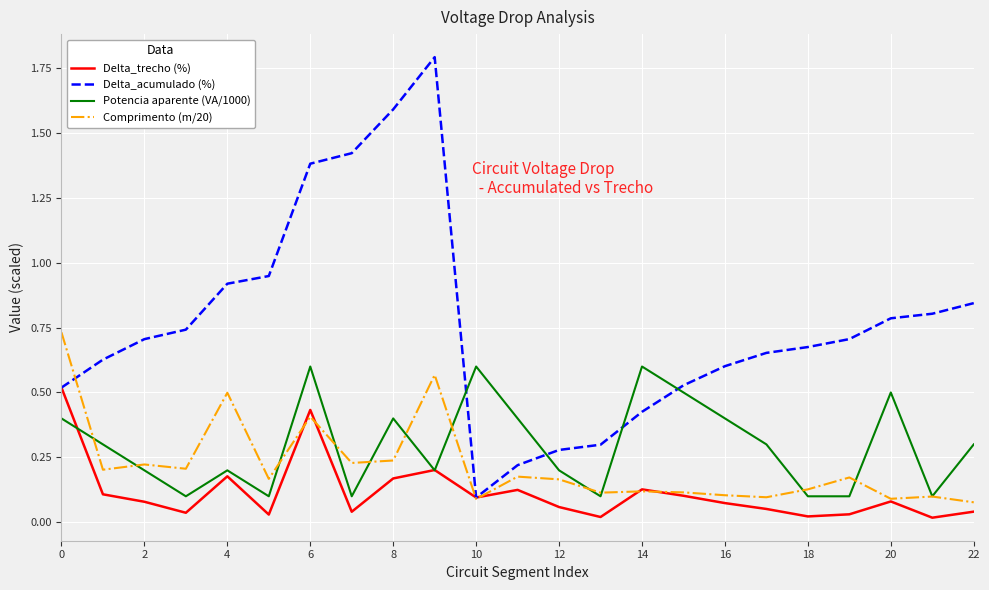

Which series has the widest spread of values?

Delta_acumulado (%)